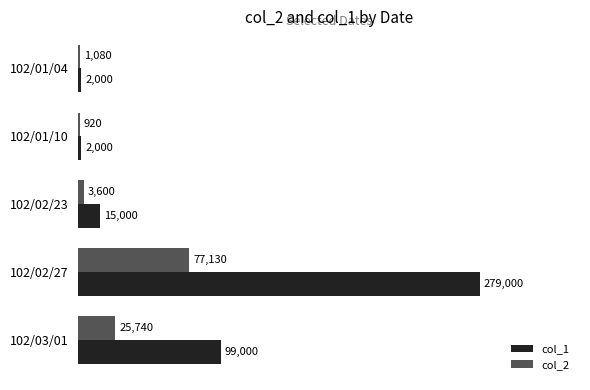

True or false: col_2 has a value of 920 at 102/01/10.

True